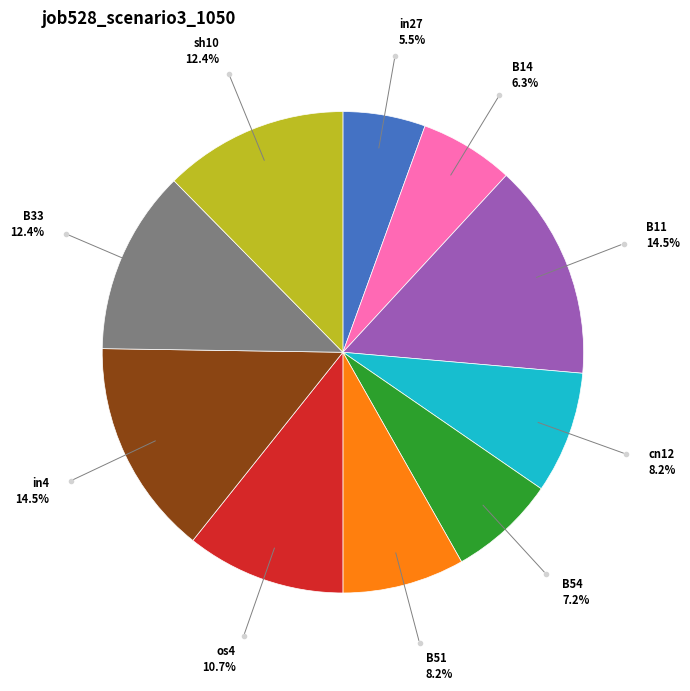

Is there any slice that represents more than half of the pie?

No